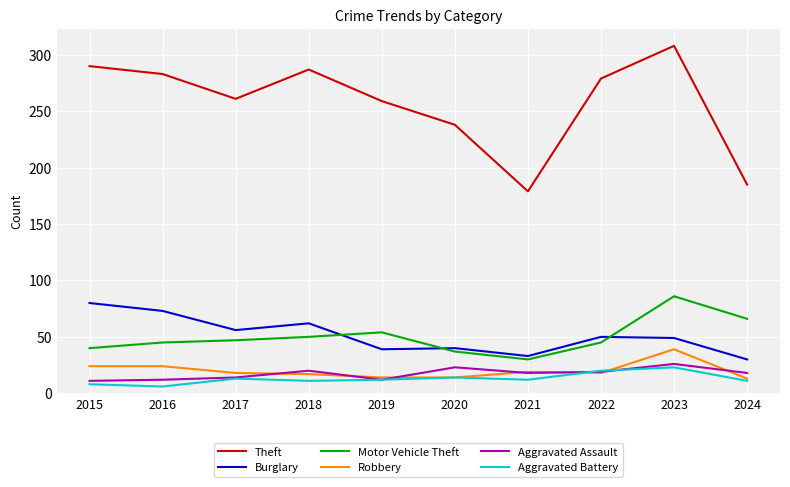

Between 2018 and 2024, which series saw the biggest shift?

Theft